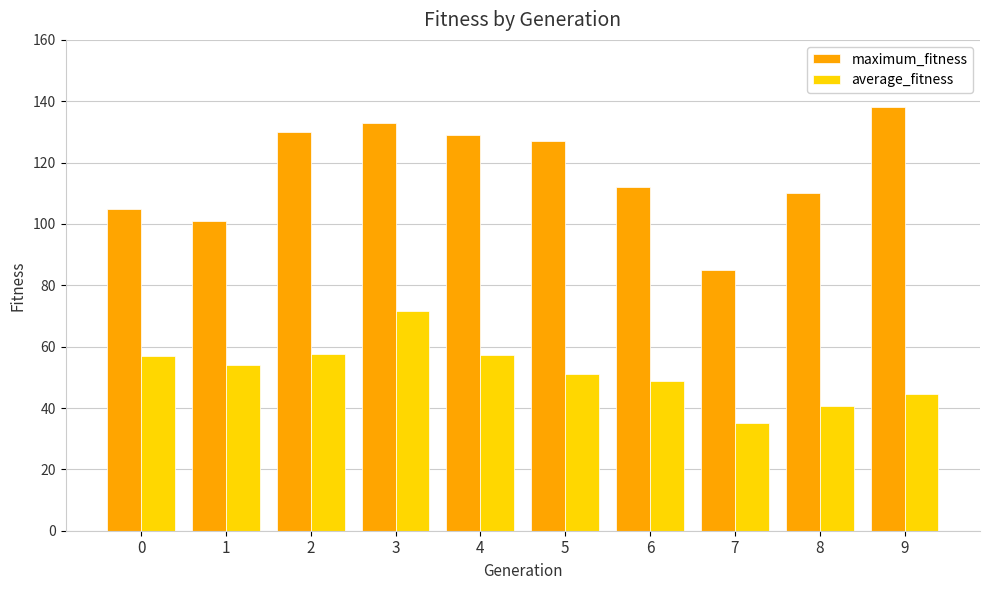

Is it true that maximum_fitness equals 49.3 at 0?

False